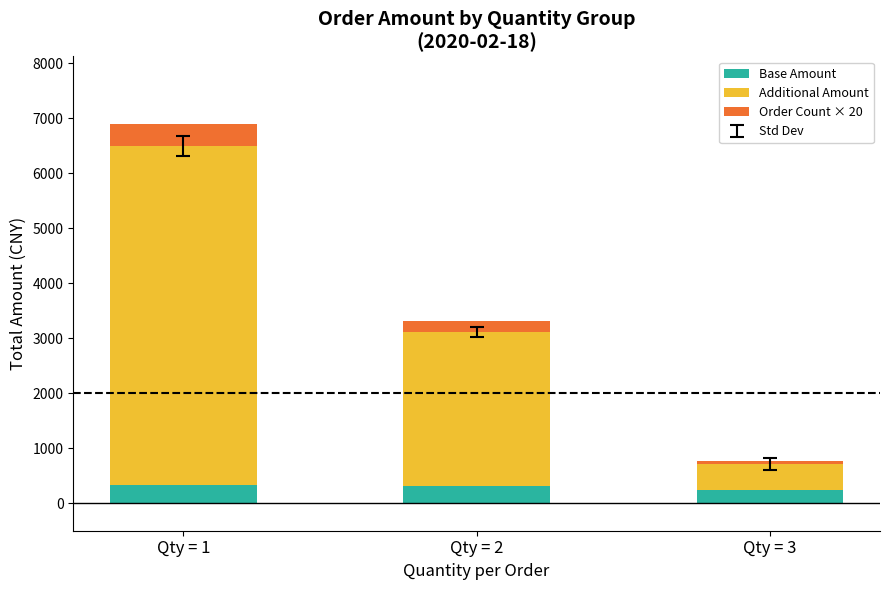

What is the average value of the Base Amount series?

290.9